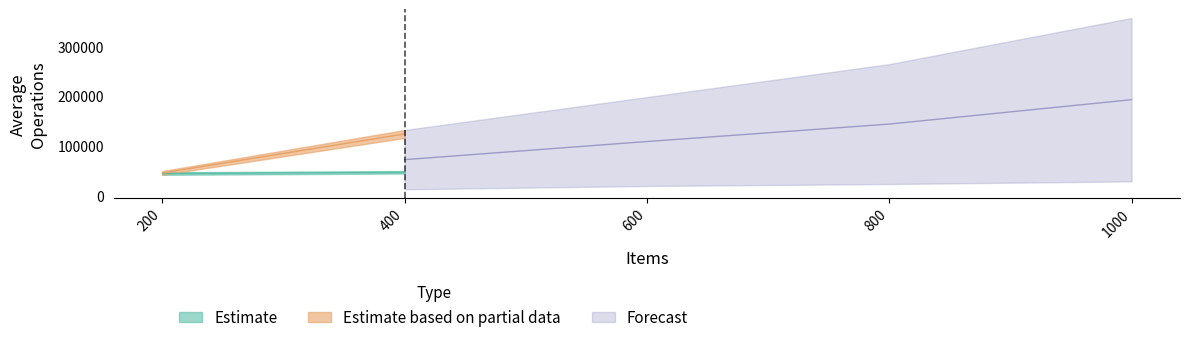

What is the difference between the second highest and second lowest values?

49834